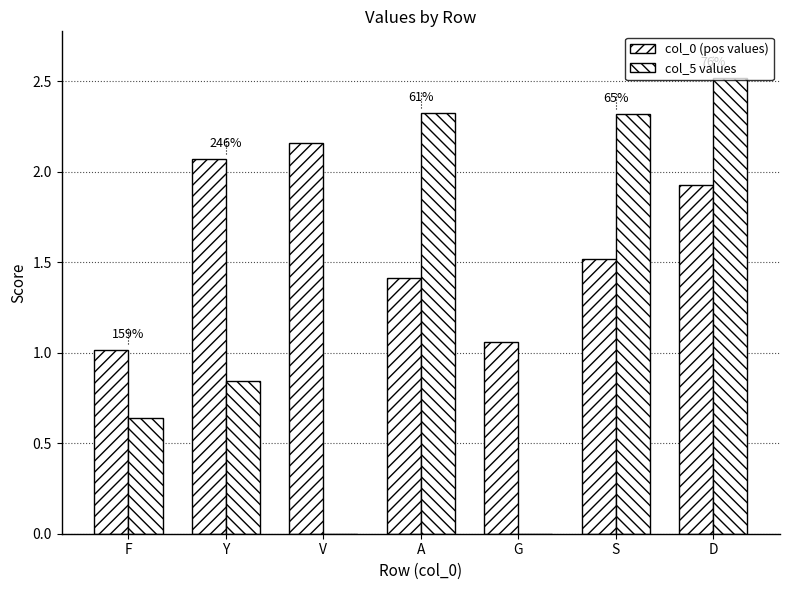

Which series has the largest range (max minus min)?

col_5 values